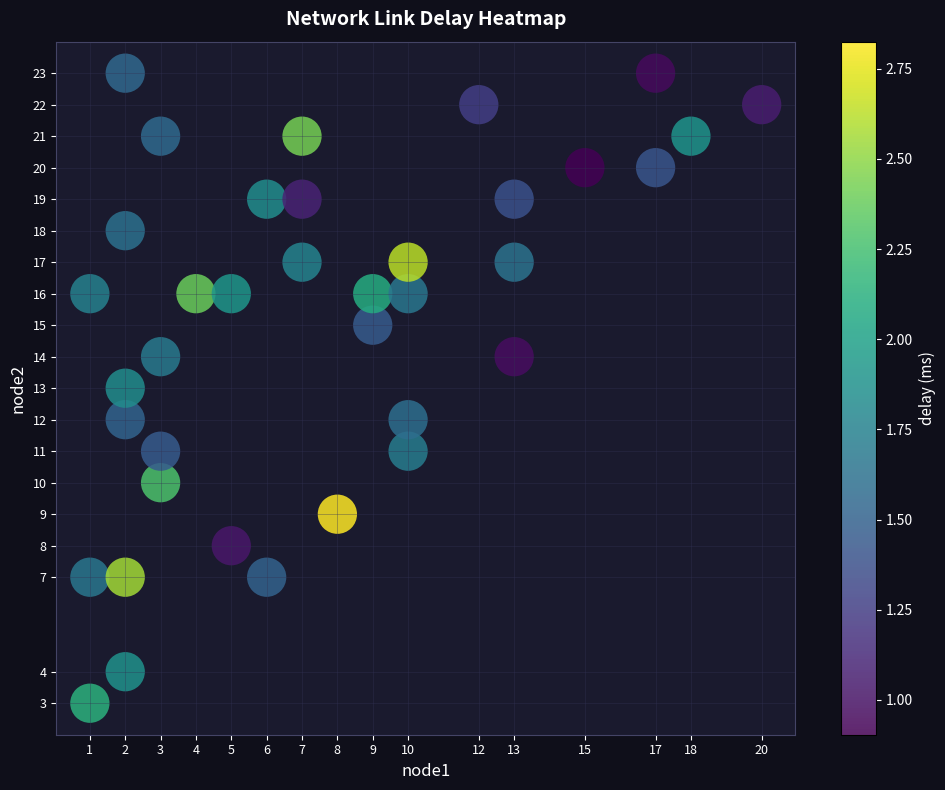

What is the range of Y values (max minus min)?

20